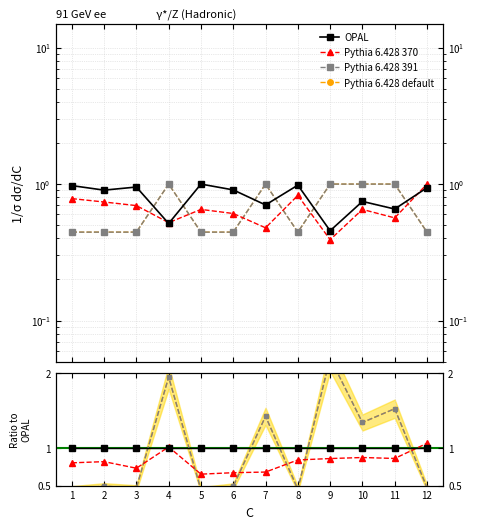

What is the value of the Pythia 6.428 391 point at the 3rd from the left?

0.5